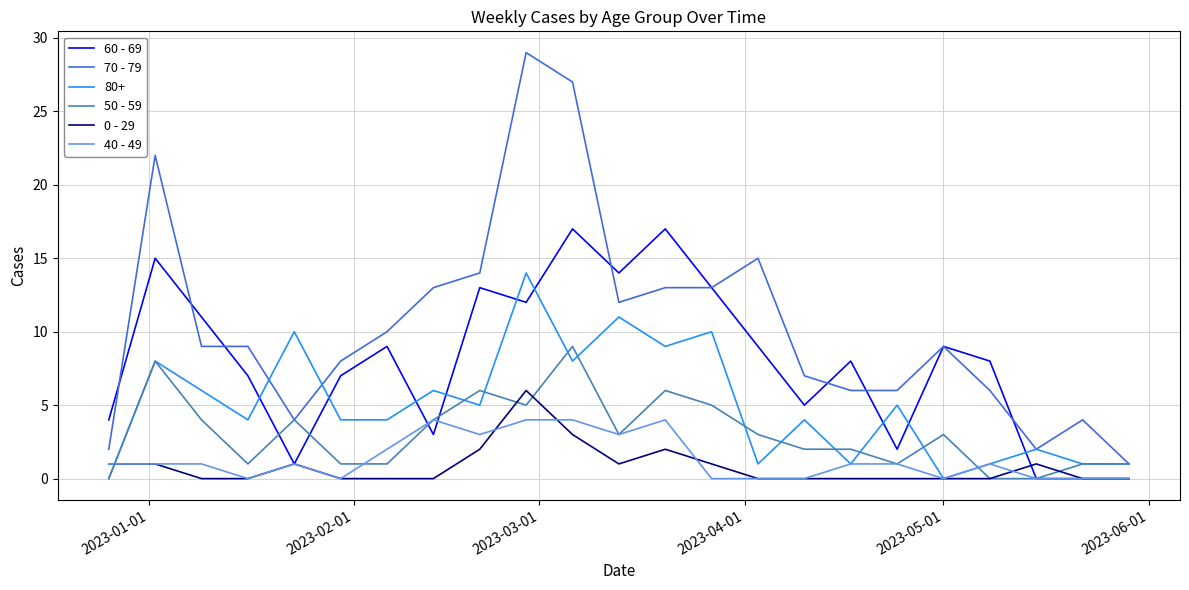

What is the maximum value shown in the chart?

29